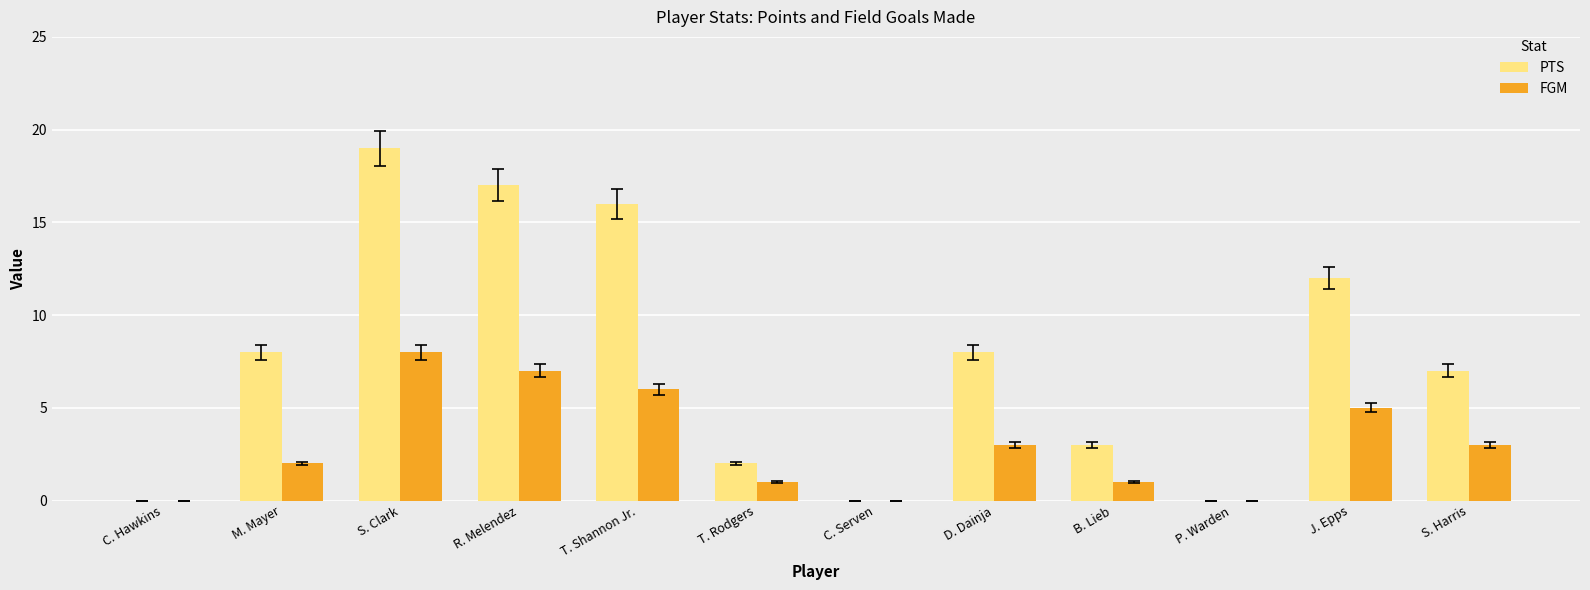

How many groups of bars are there?

12